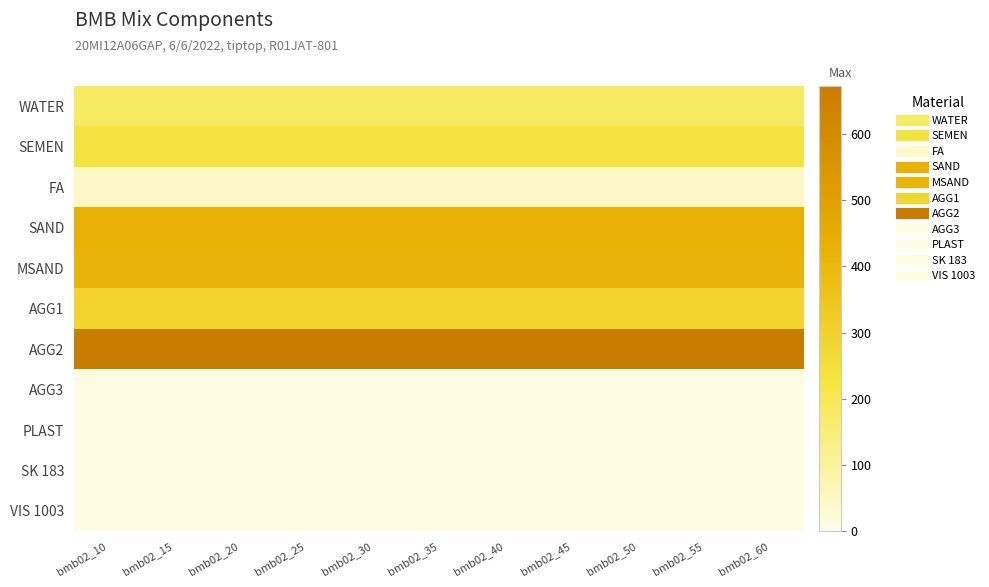

Which series has the largest total across all categories?

AGG2